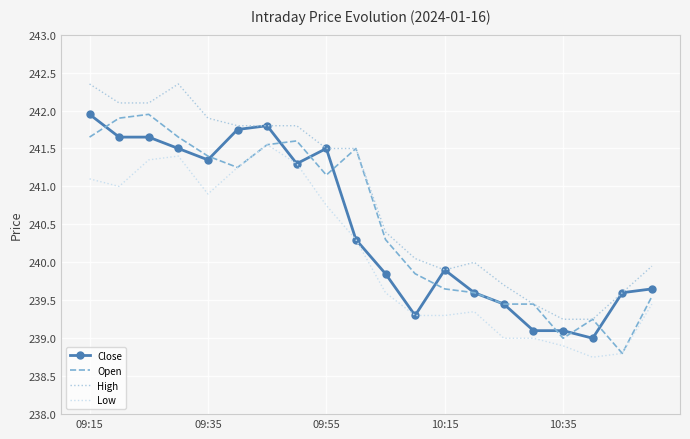

True or false: High and Low cross at least once.

False